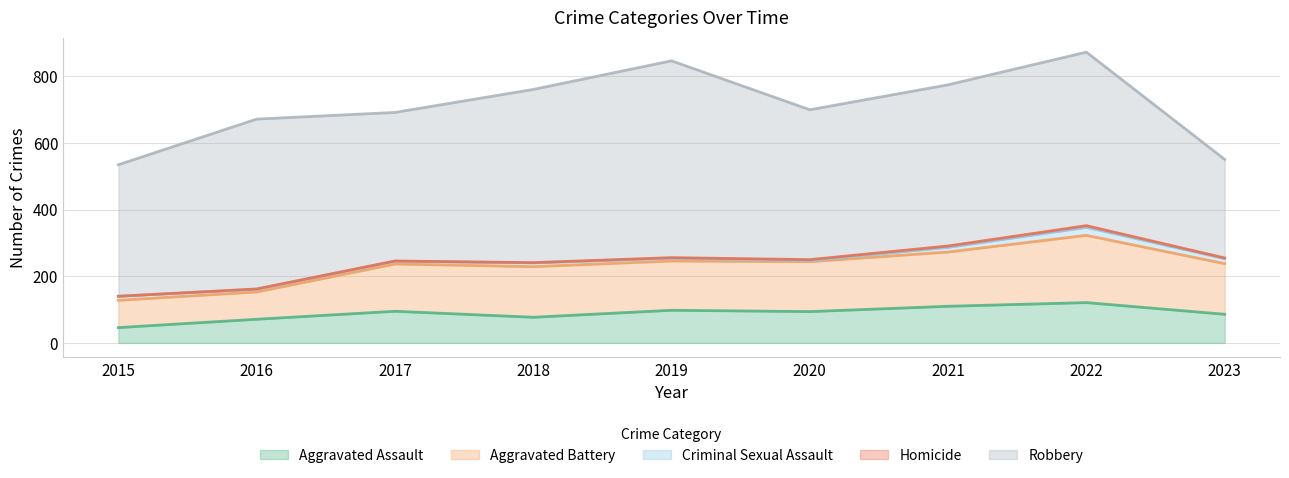

How many values in the Homicide series exceed 2?

3